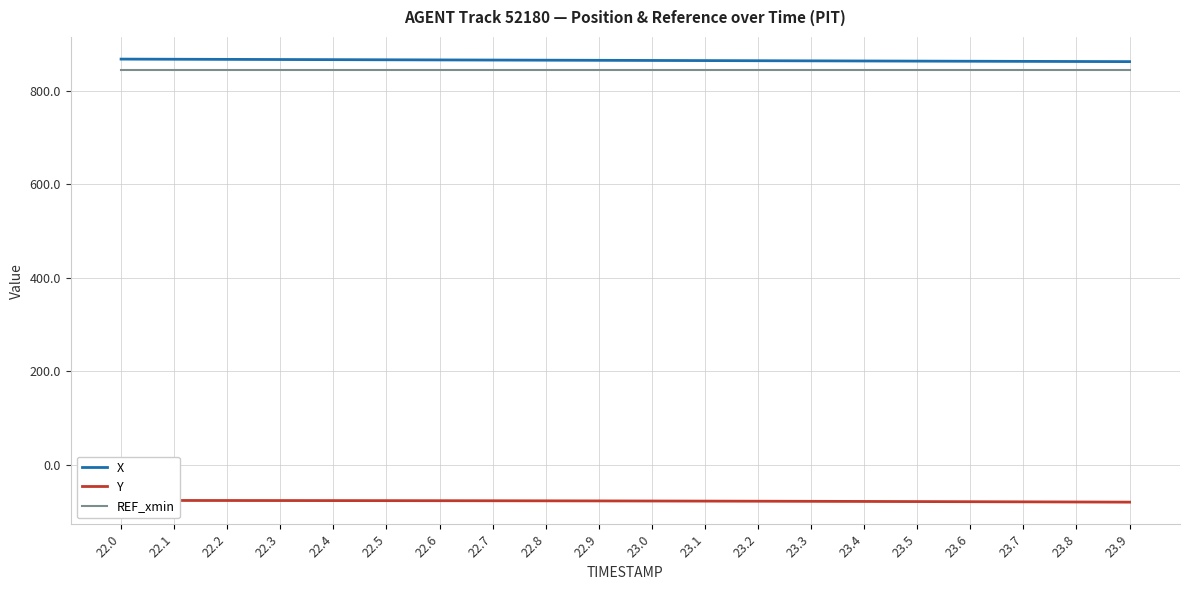

What position from the left is 22.4?

5